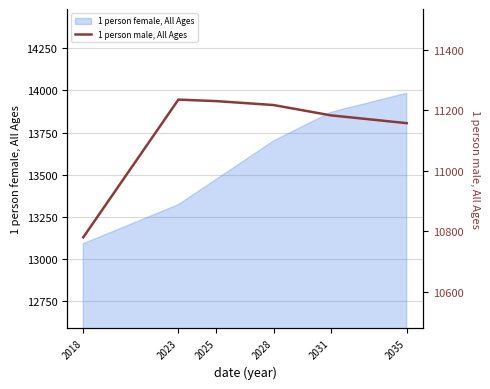

True or false: the data has more than 2 interior local peaks.

False